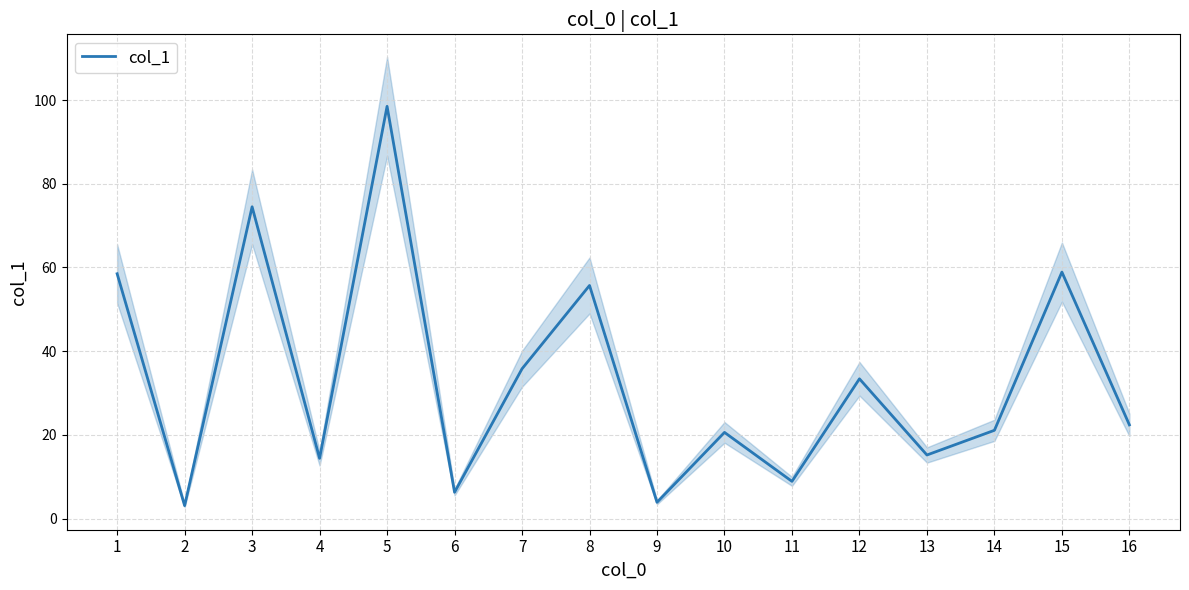

True or false: there are more than 2 points higher than both neighbors.

True